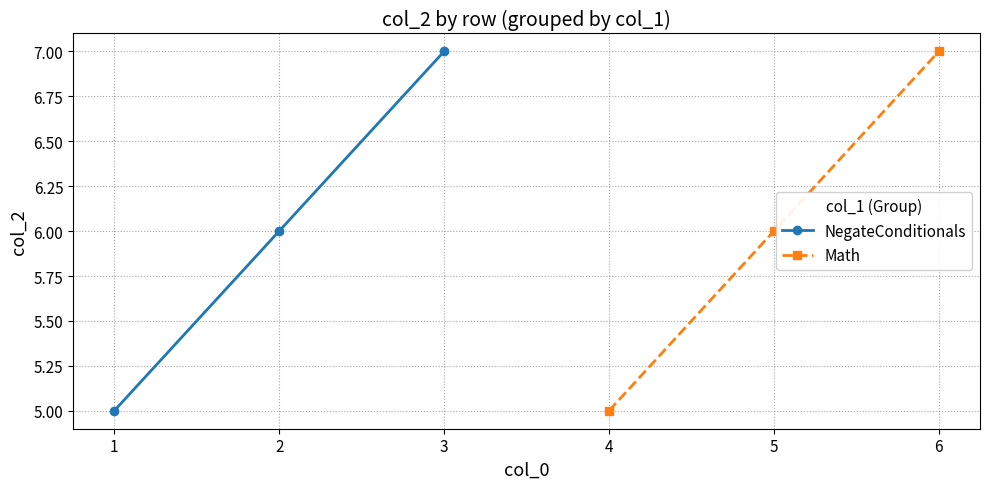

Is it true that NegateConditionals equals 12 at 3?

False